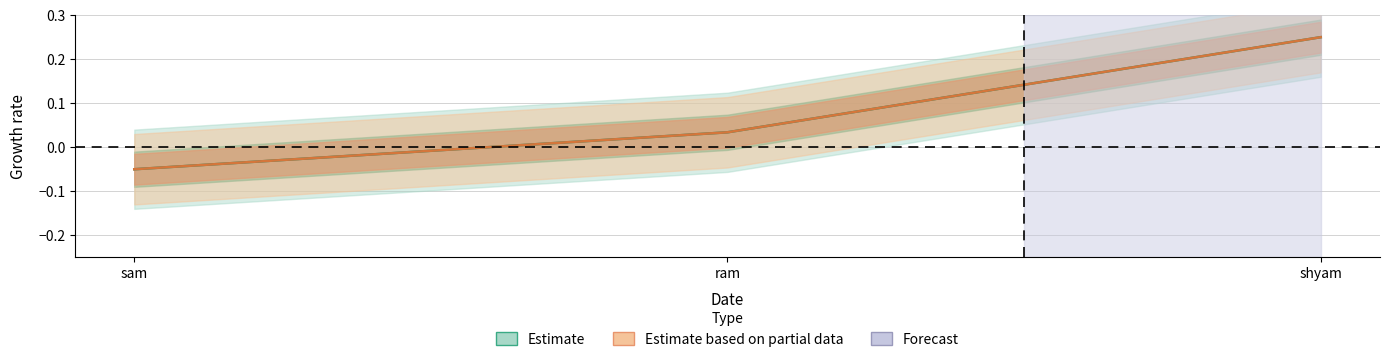

At which label is Timestamp closest to 0?

ram